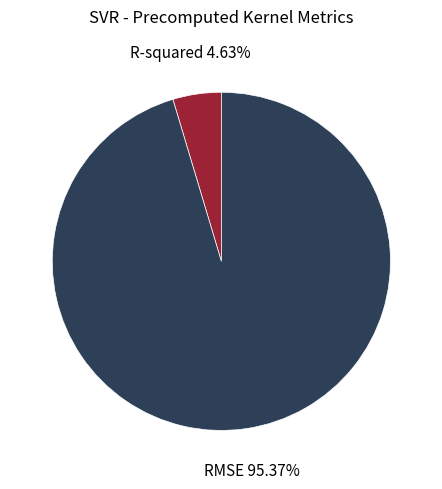

How many segments does this pie chart have?

2